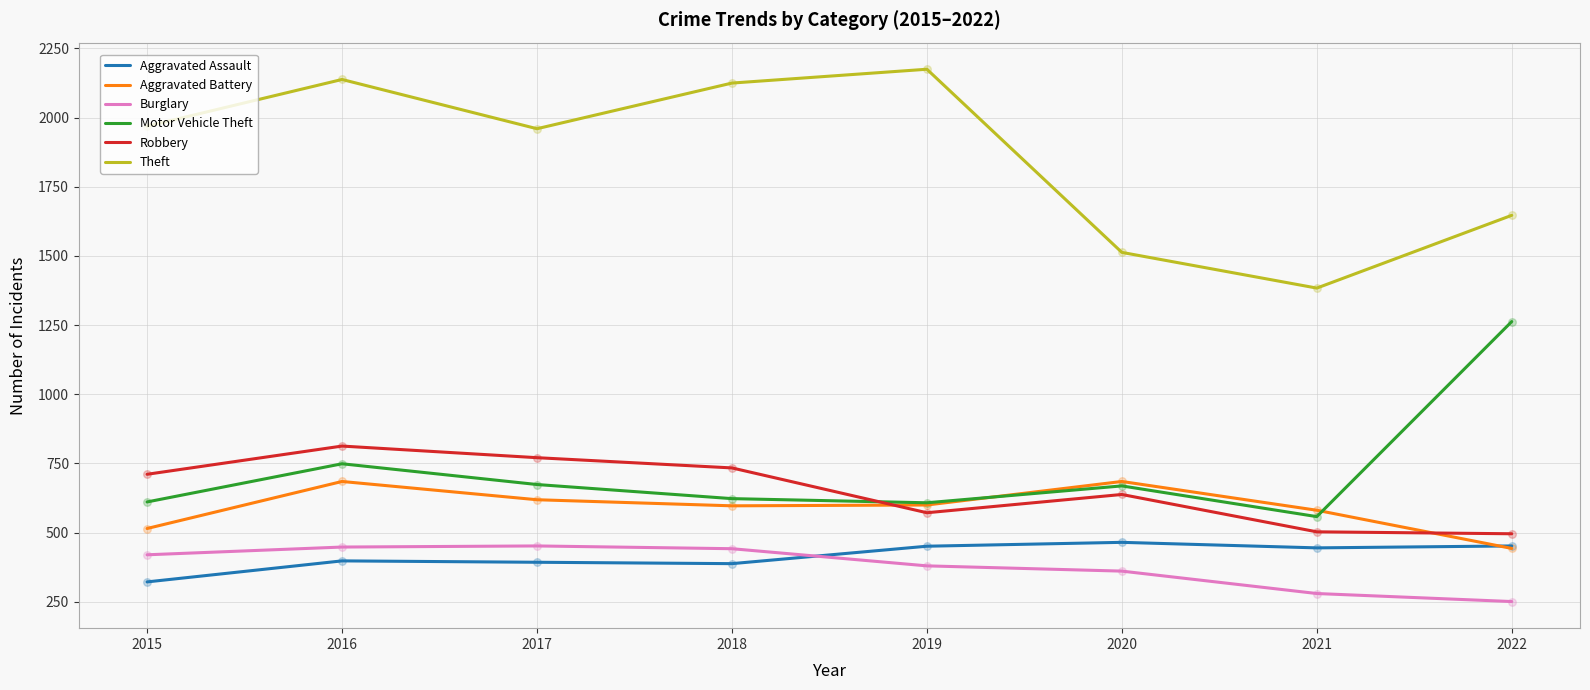

Which series has the largest total across all categories?

Theft